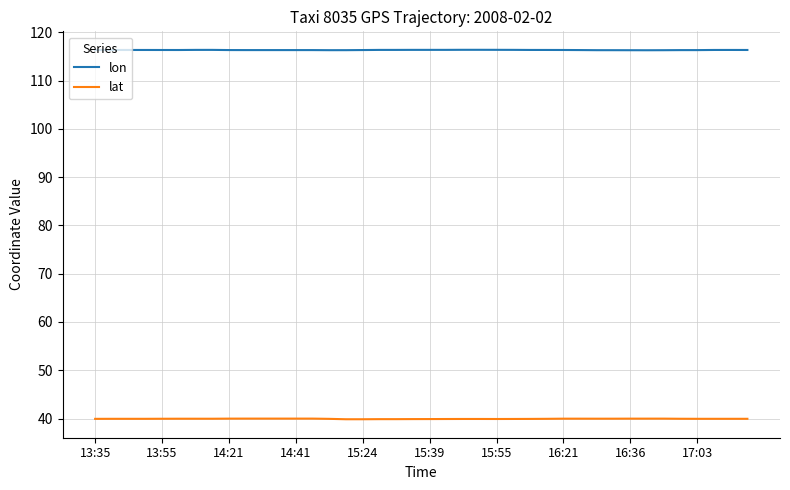

Which series has the largest total across all categories?

lon